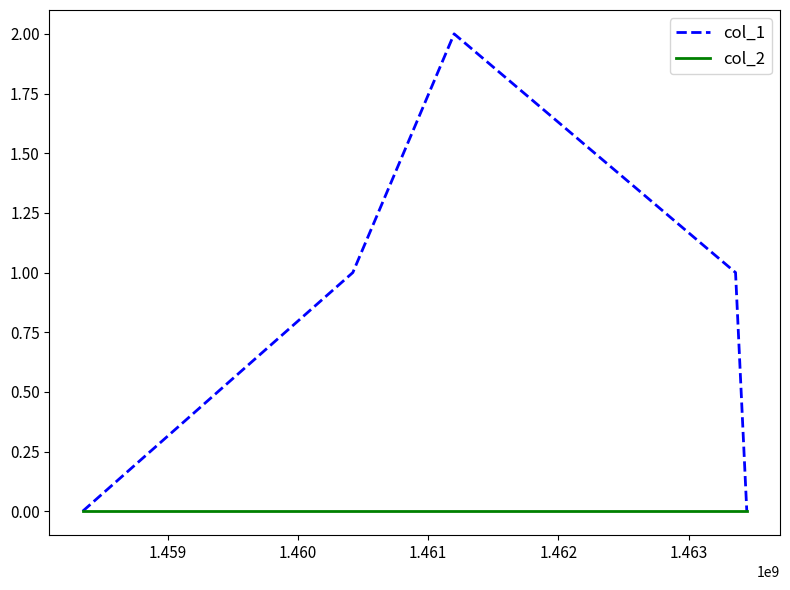

Rank the series by their maximum value, from highest to lowest.

col_1, col_2